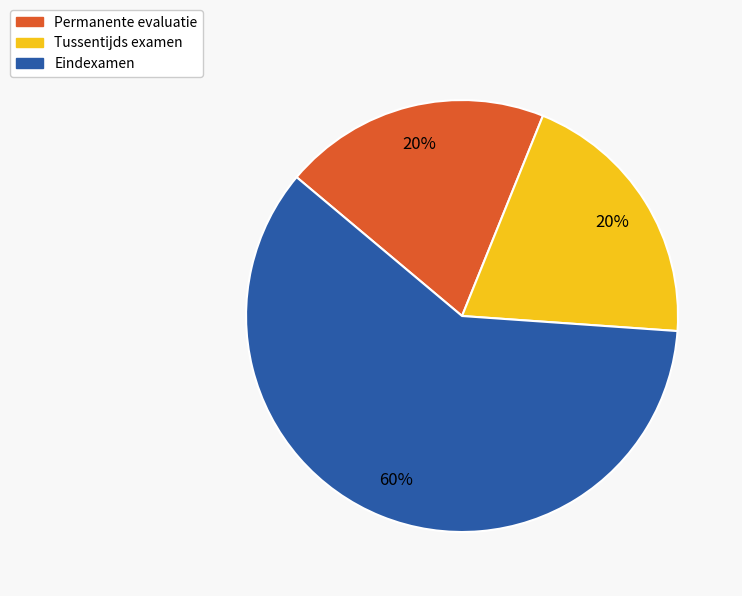

Which category has the biggest portion of the pie?

Eindexamen